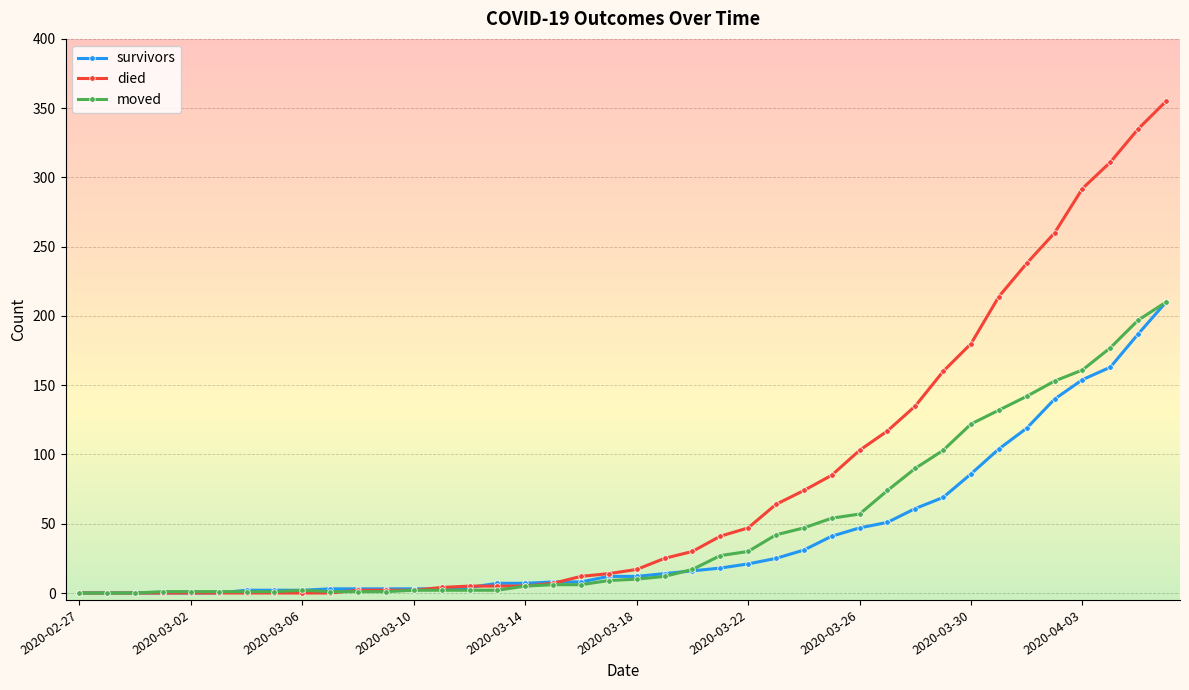

What is the maximum value for died?

355